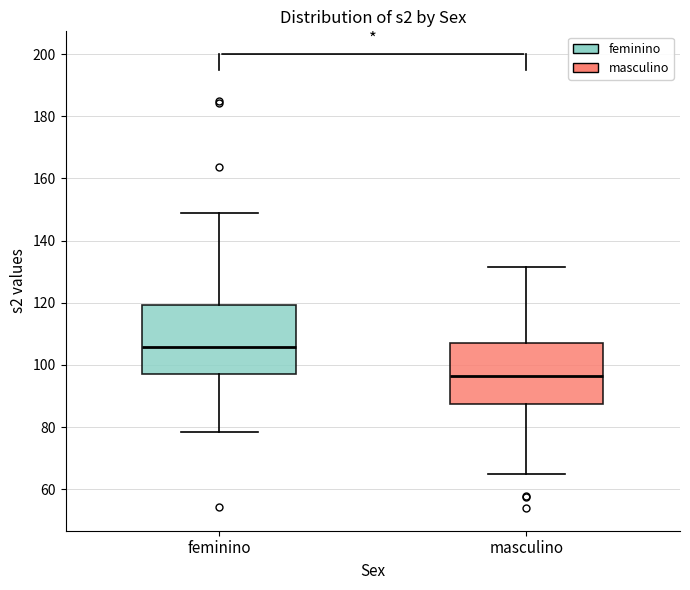

Which box is the tallest, from its lower edge to its upper edge?

feminino